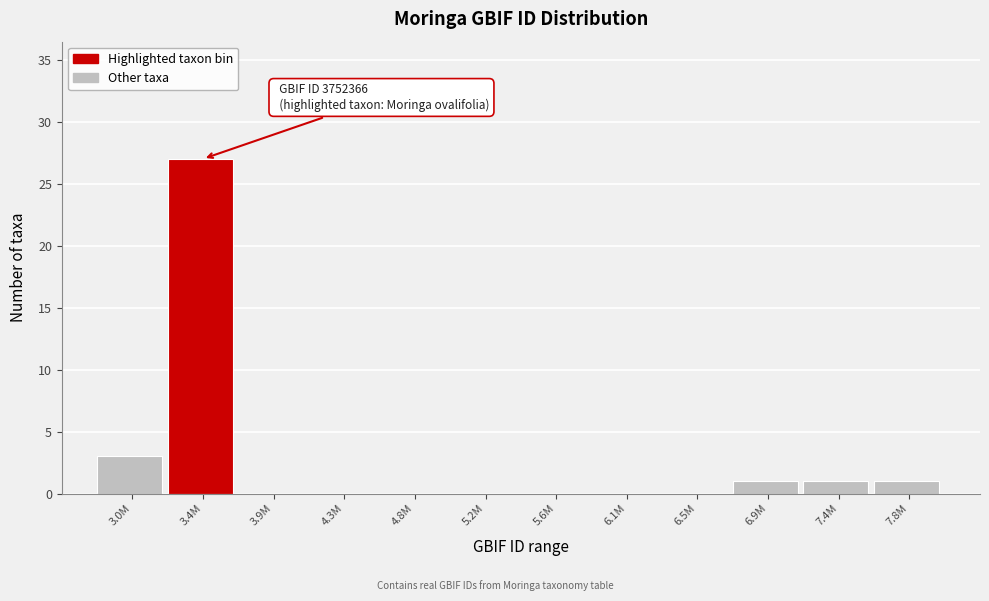

Reading right to left, list all the values displayed in this chart.

7.8M=1	7.4M=1	6.9M=1	6.5M=0	6.1M=0	5.6M=0	5.2M=0	4.8M=0	4.3M=0	3.9M=0	3.4M=27	3.0M=3